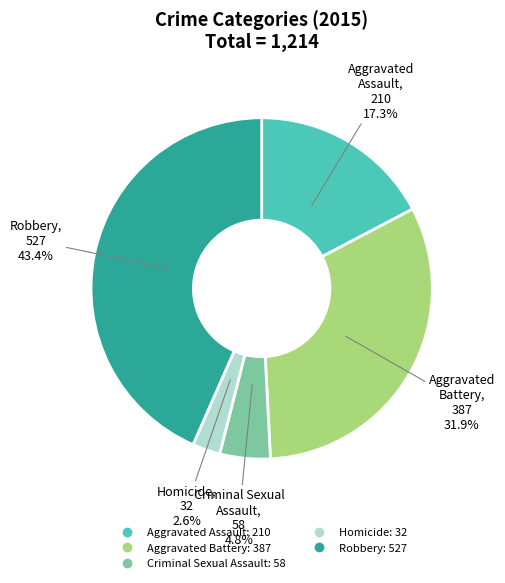

True or false: Aggravated Battery accounts for 32% of the total.

True